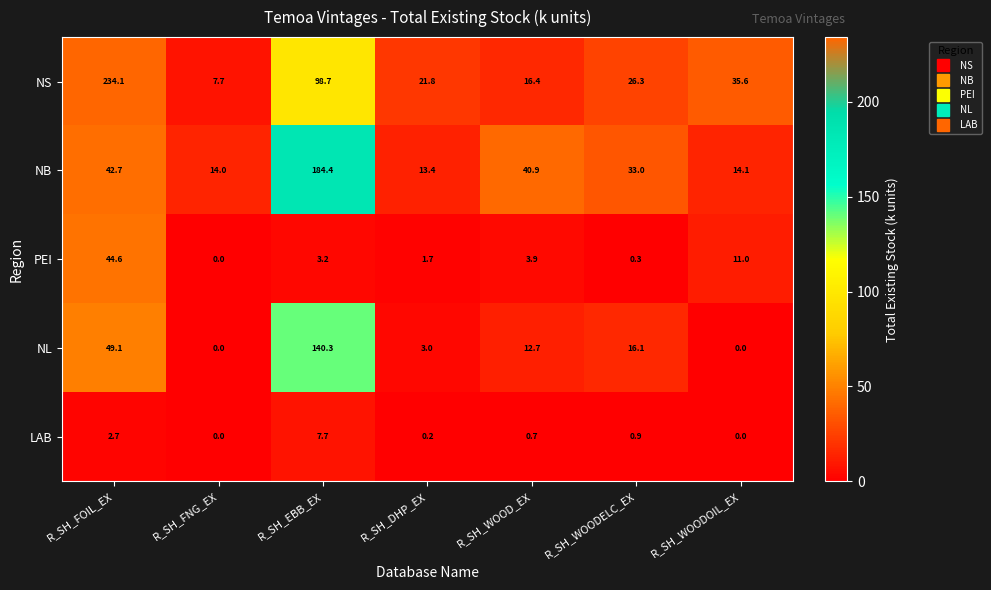

At which category does the chart reach its peak across all series?

R_SH_FOIL_EX